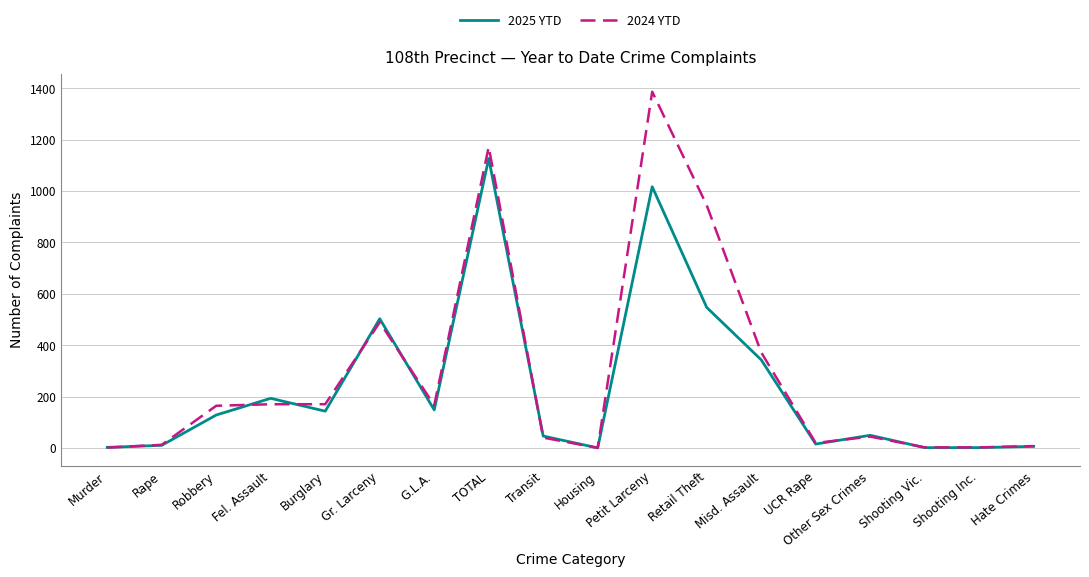

List the series in order of their peak value, highest first.

2024 YTD, 2025 YTD